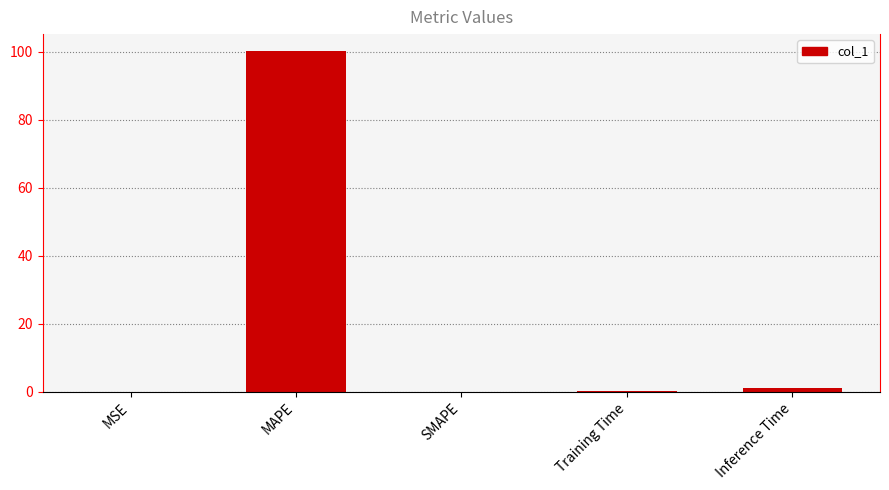

At which category does the chart reach its peak across all series?

MAPE